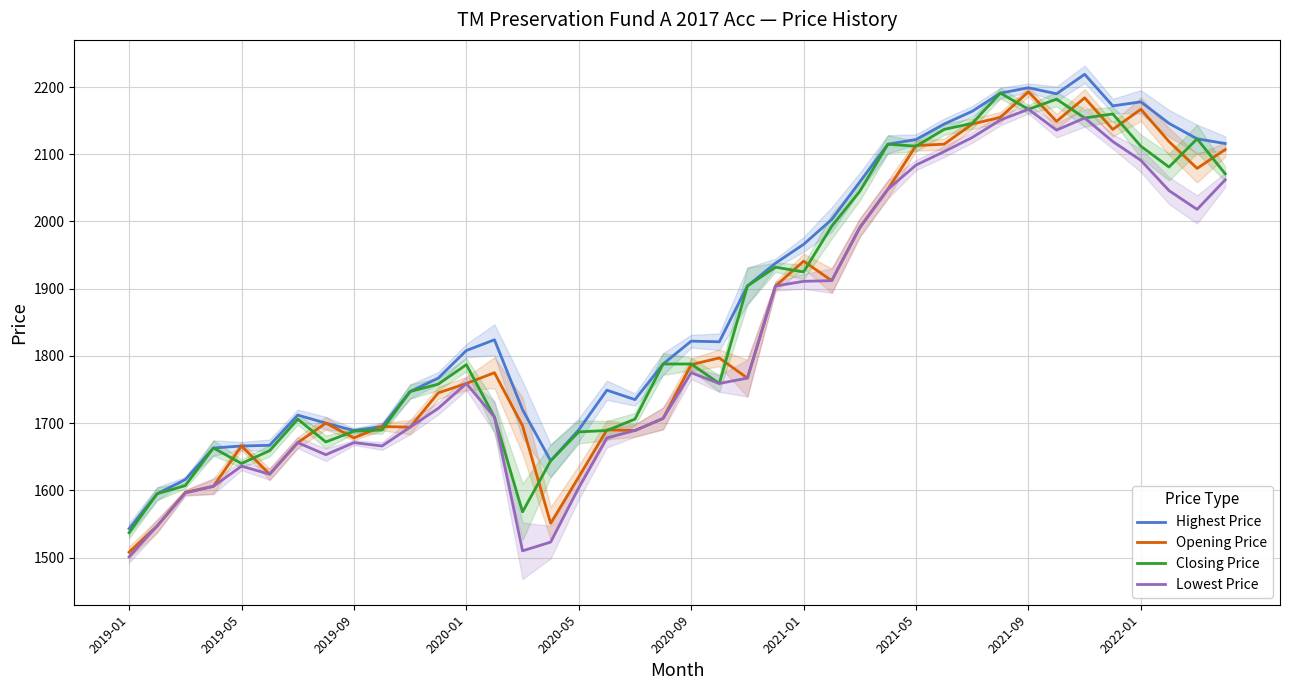

What is the difference between the highest and lowest values at 38?

105